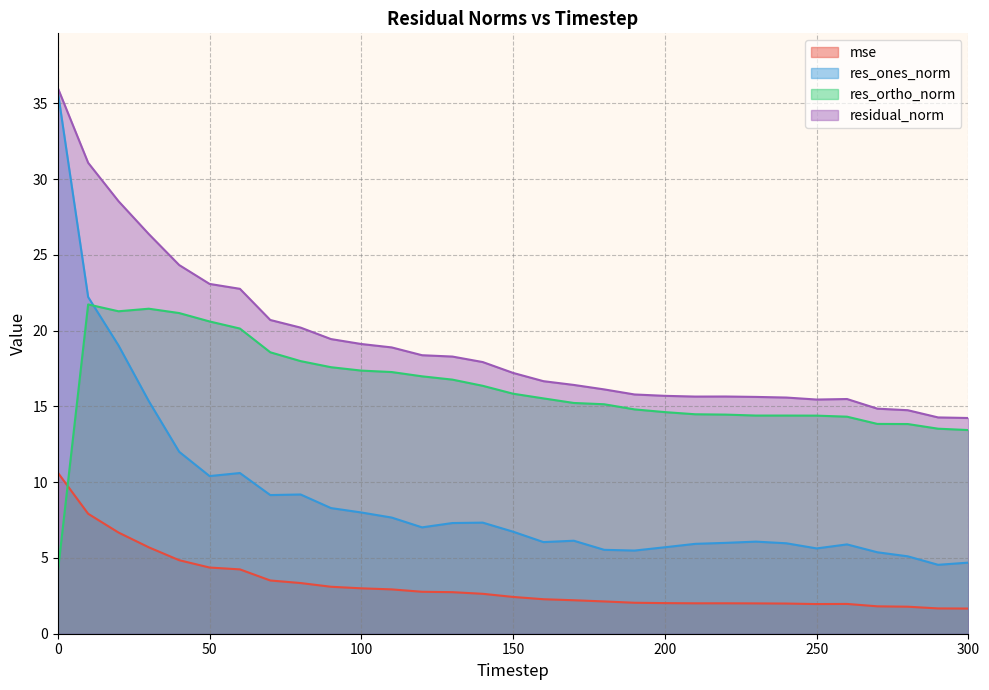

Rank the categories by res_ones_norm value from highest to lowest.

0, 10, 20, 30, 40, 60, 50, 80, 70, 90, 100, 110, 140, 130, 120, 150, 170, 230, 160, 220, 240, 210, 260, 200, 250, 180, 190, 270, 280, 300, 290